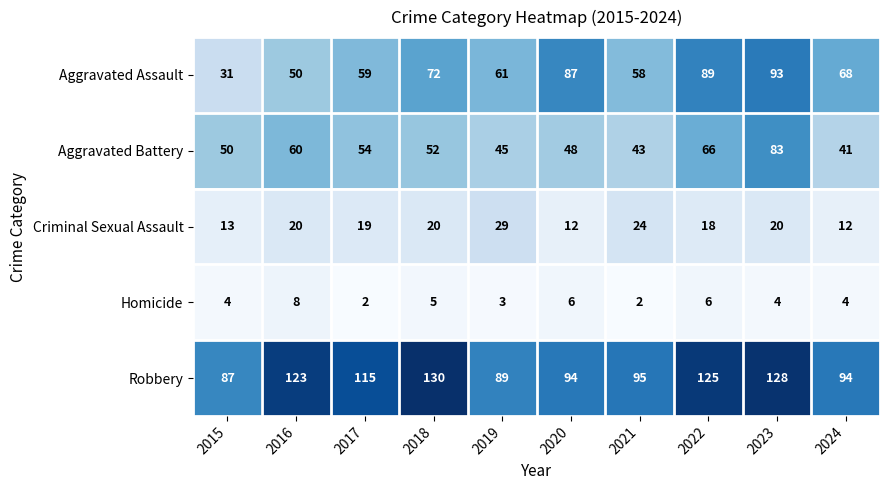

What is the approximate value of Aggravated Assault at 2017, to the nearest 10?

60